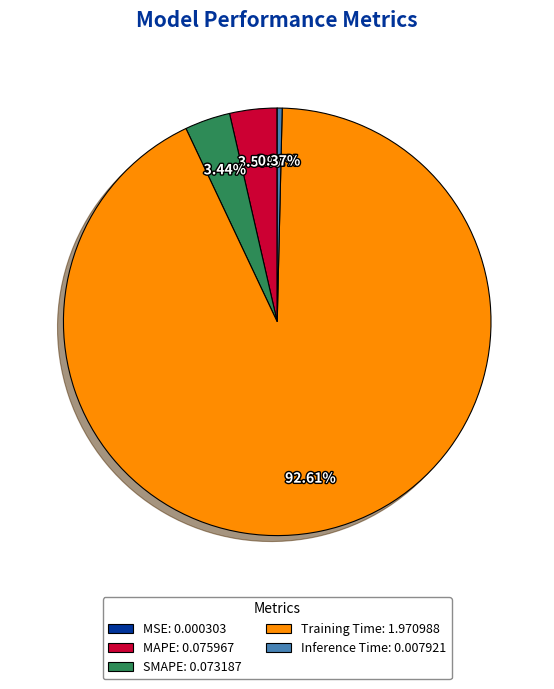

The Inference Time slice represents 0% of the pie. True or false?

True